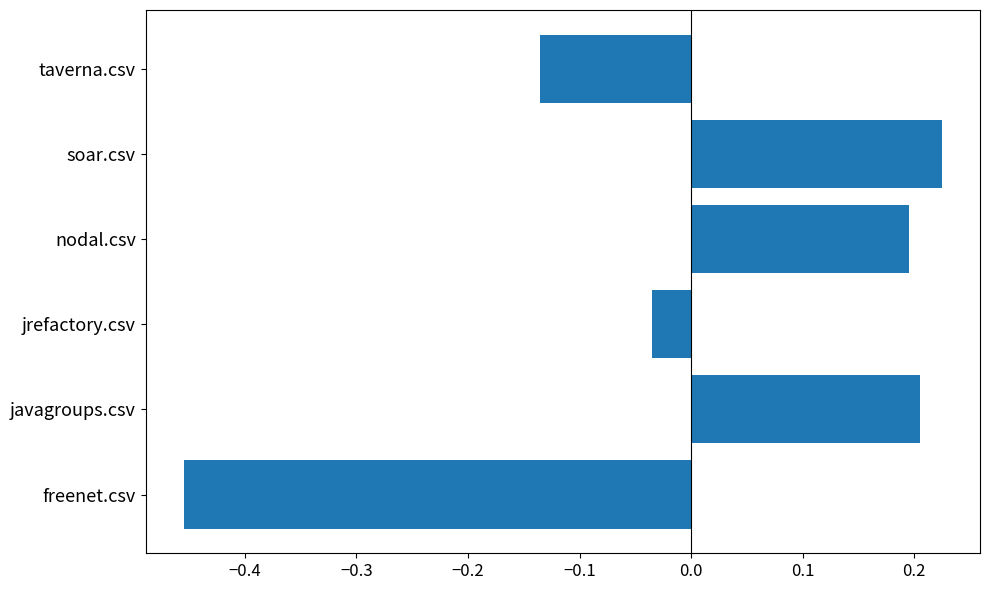

What is the difference between the maximum and minimum values?

0.7